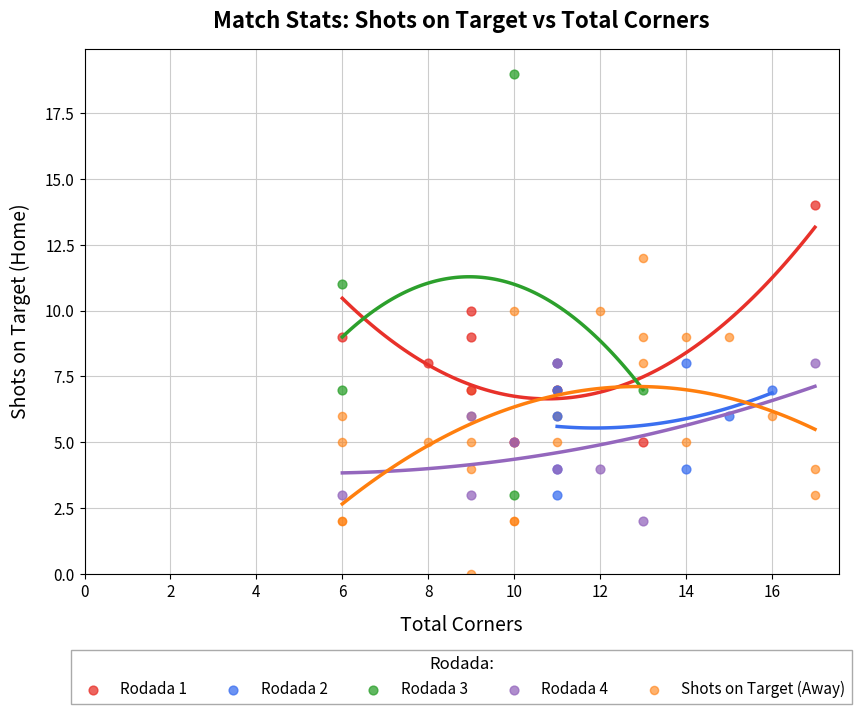

Which series reaches the minimum Y coordinate?

Shots on Target (Away)